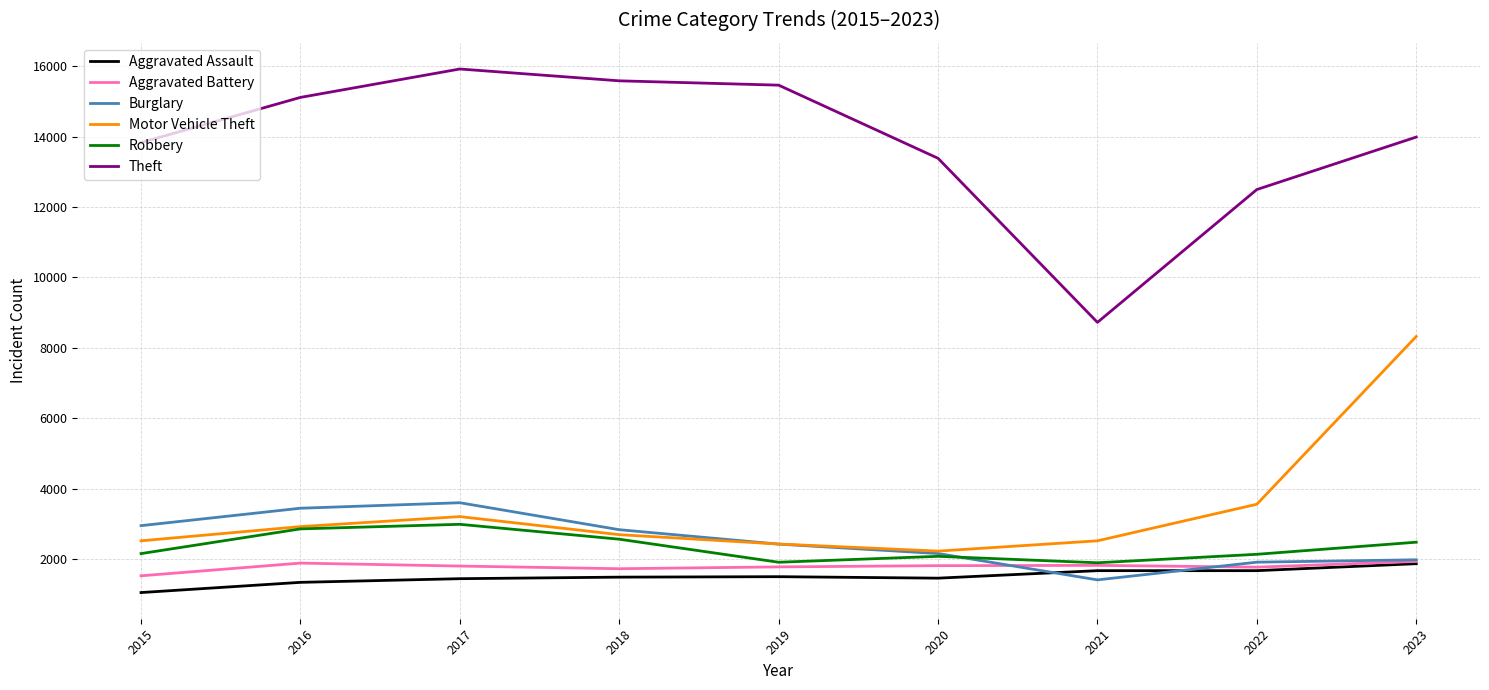

True or false: Aggravated Assault and Theft cross at least once.

False